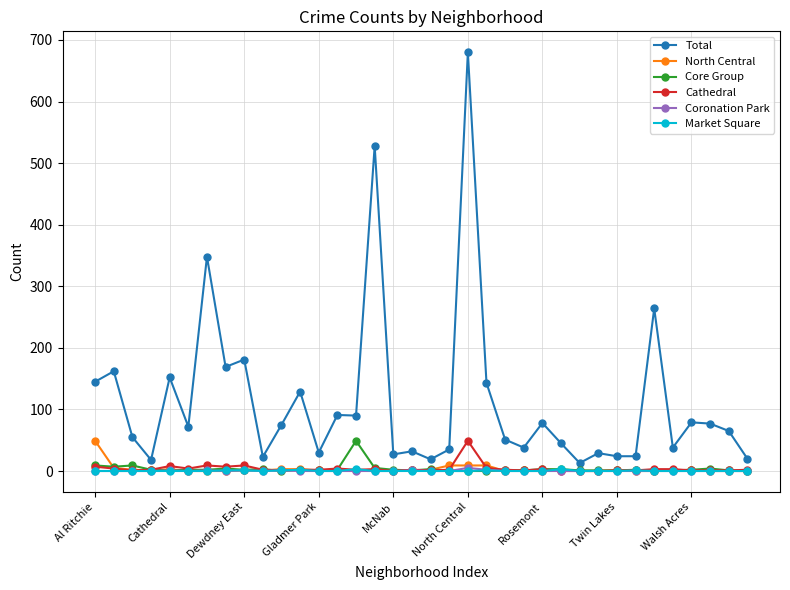

Which series has the largest range (max minus min)?

Total